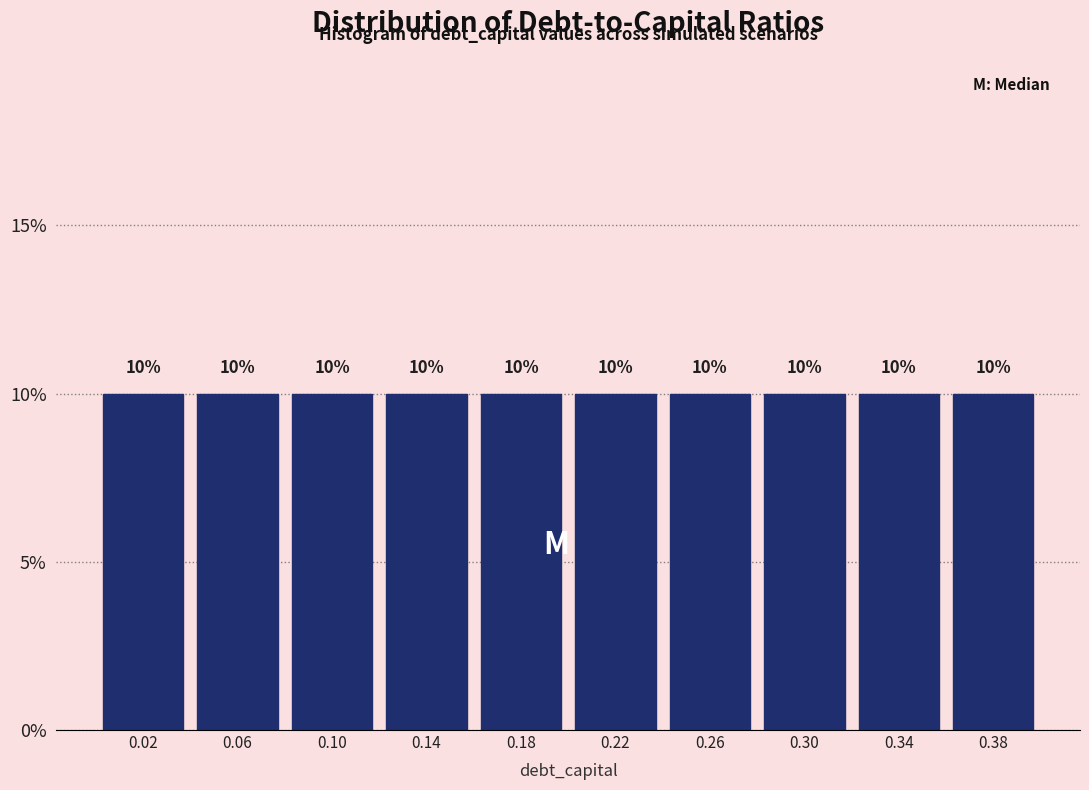

Reading left to right, transcribe this chart: for each bar, give the range it covers on the x-axis and its height.

0.00 to 0.04: 10
0.04 to 0.08: 10
0.08 to 0.12: 10
0.12 to 0.16: 10
0.16 to 0.20: 10
0.20 to 0.24: 10
0.24 to 0.28: 10
0.28 to 0.32: 10
0.32 to 0.36: 10
0.36 to 0.40: 10